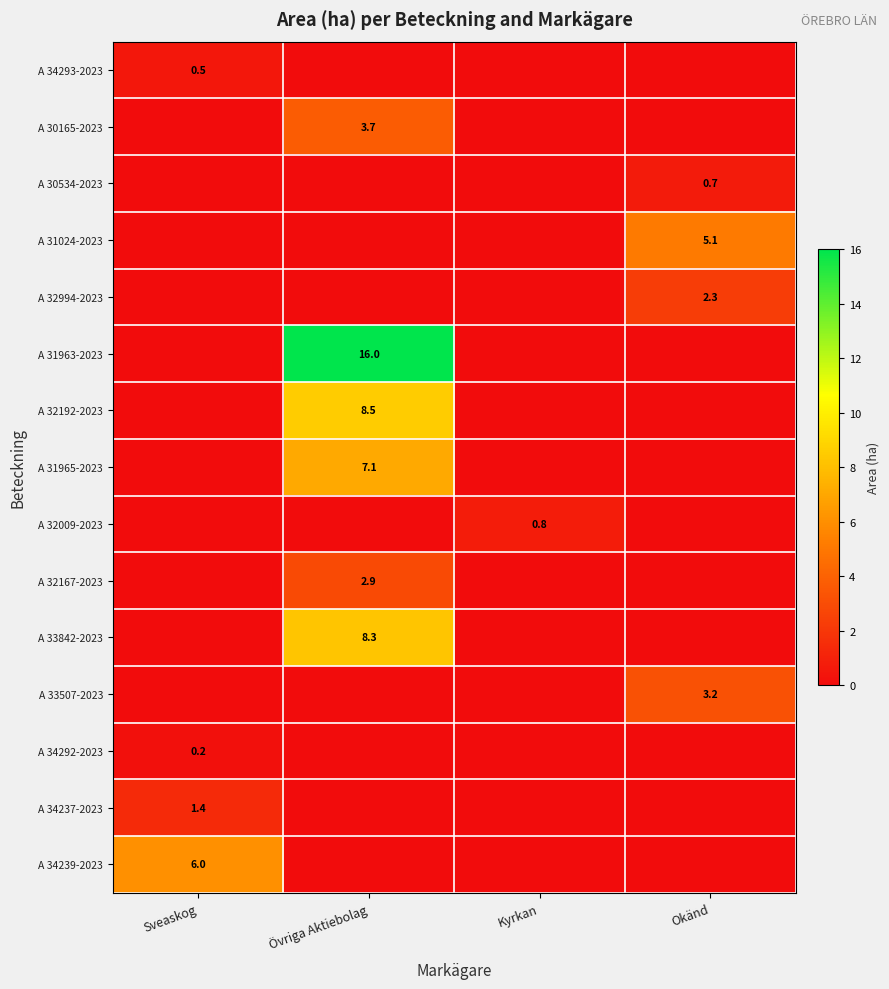

The value of A 30534-2023 at Okänd is 0.7. True or false?

True